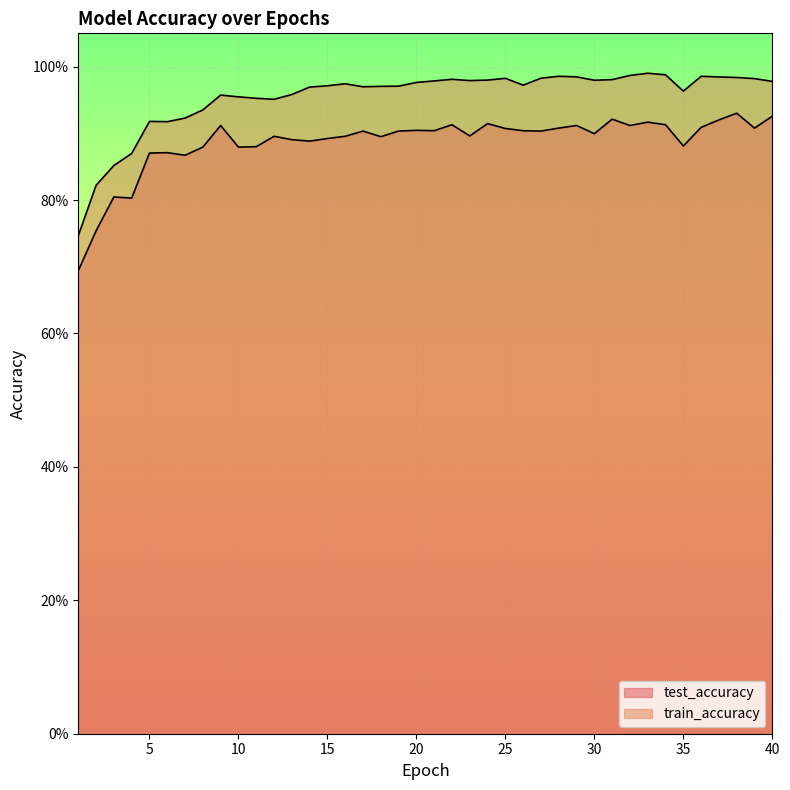

Which category has the lowest value in the test_accuracy series?

1